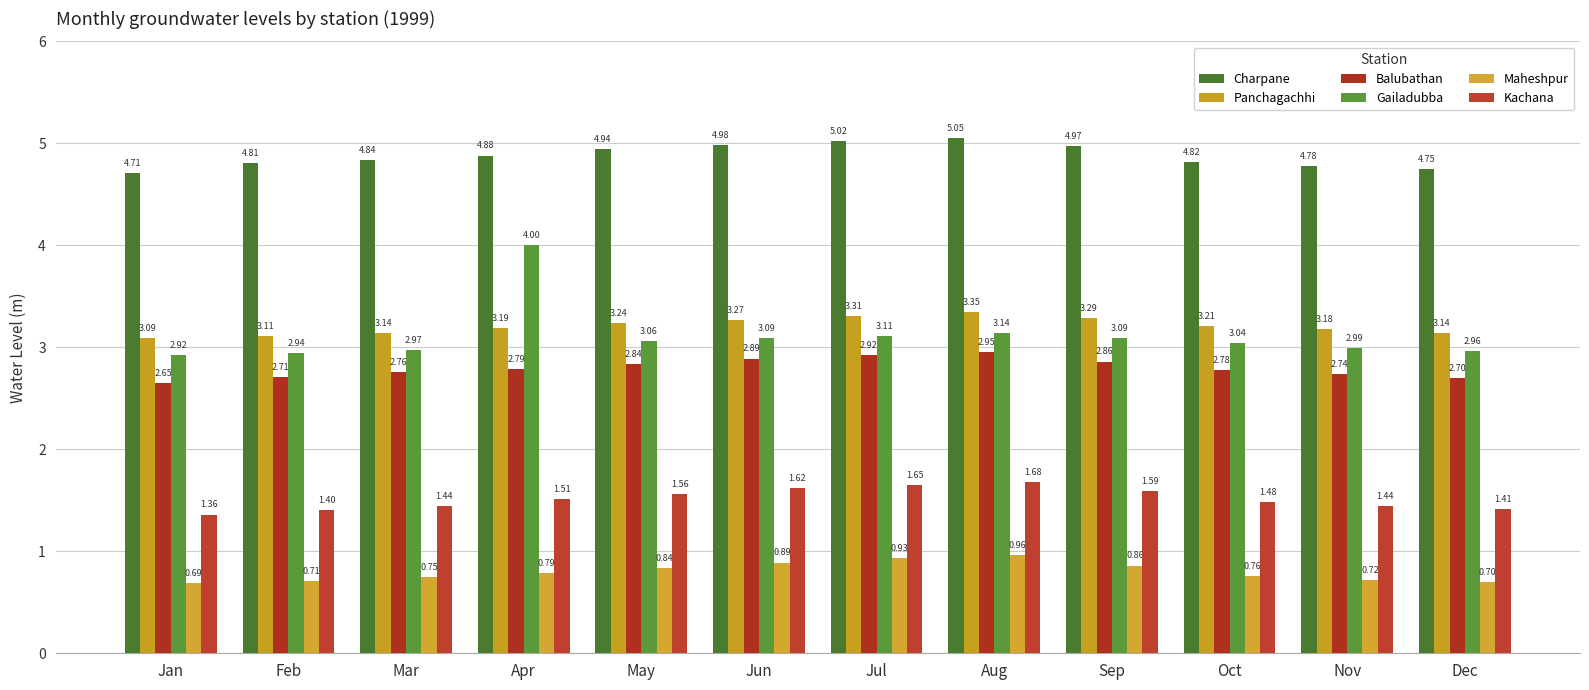

At which category is the sum across all series the highest?

Apr